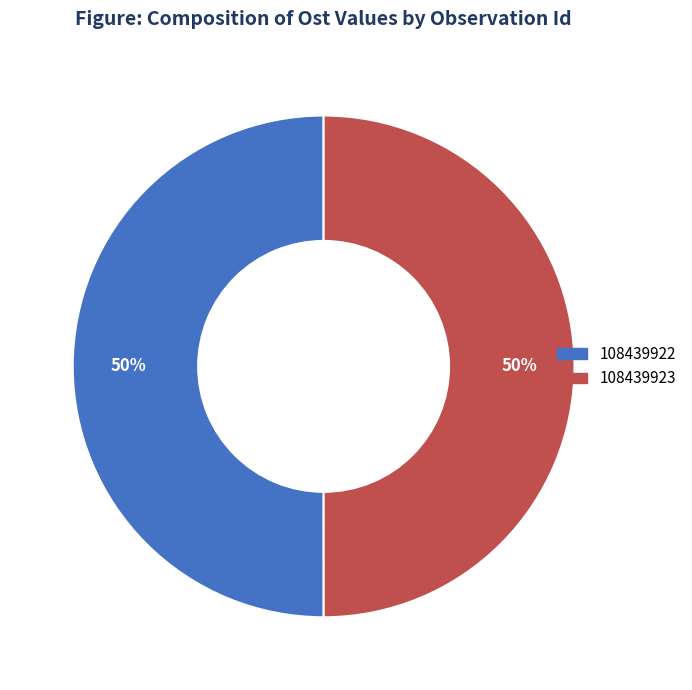

Do 108439923 and 108439922 together represent more than half of the pie?

Yes